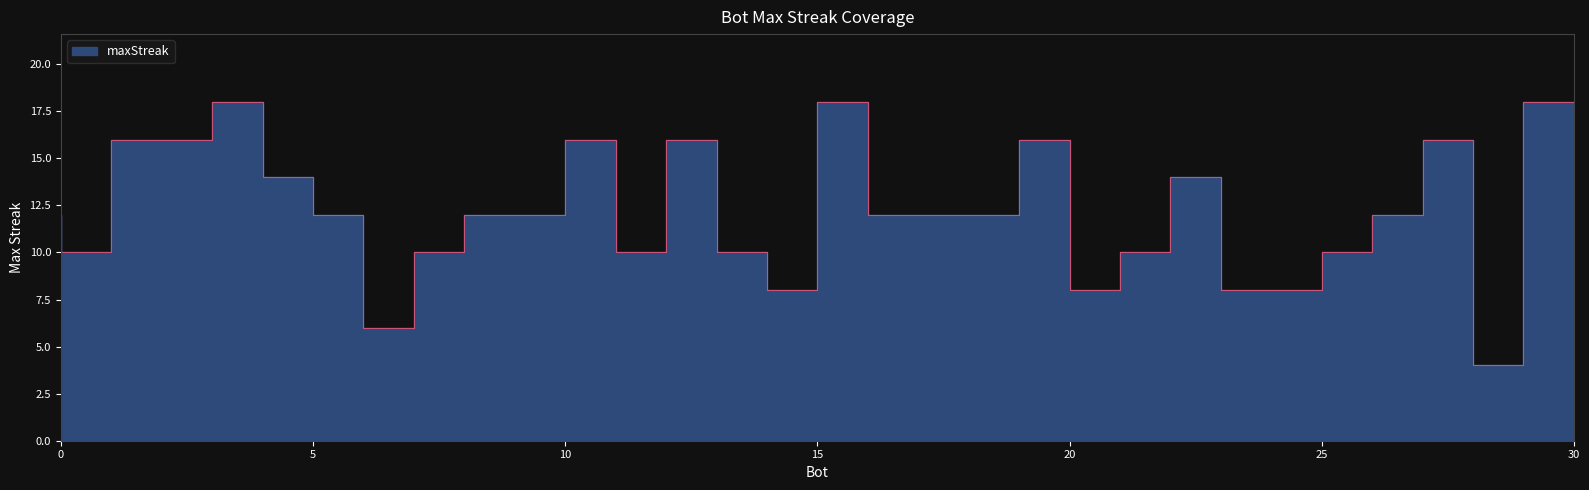

At which category does the data reach its first local peak?

4